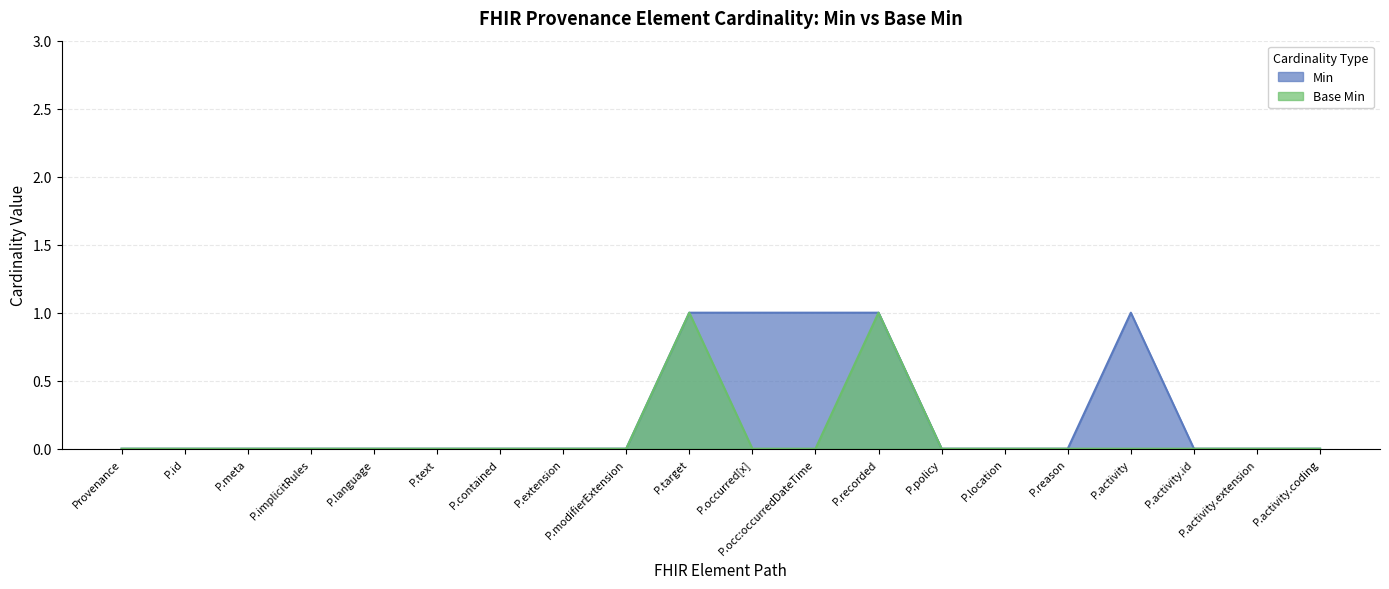

What is the highest value of the Min series?

1